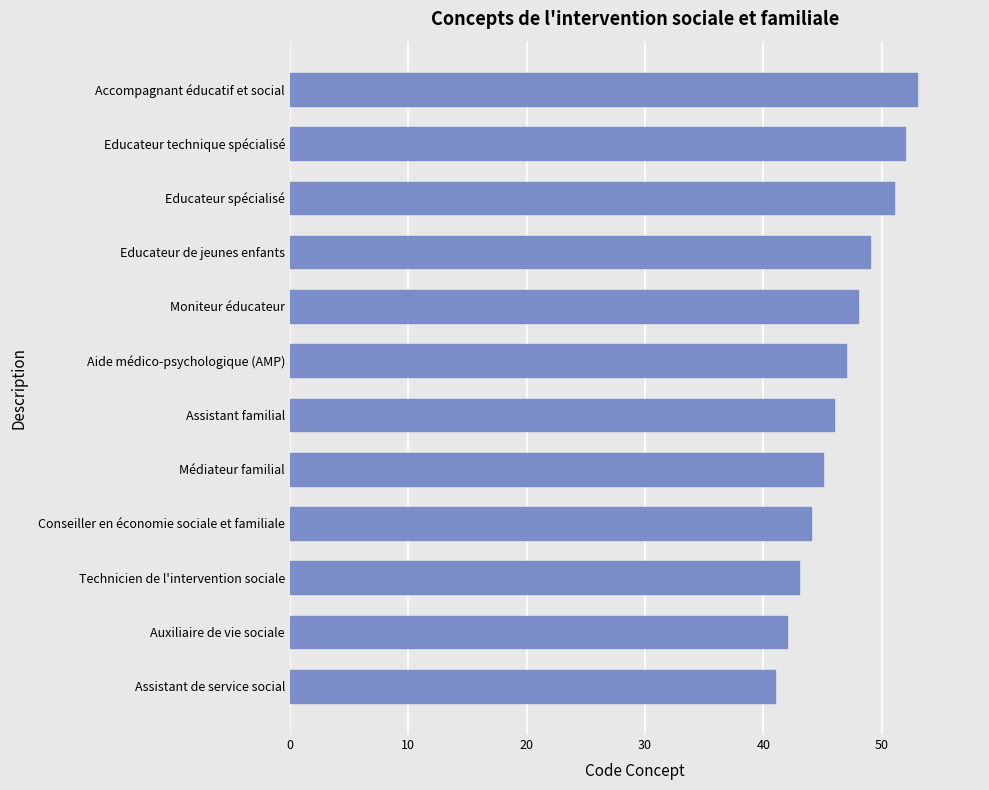

What is the difference between the second highest and second lowest values?

10